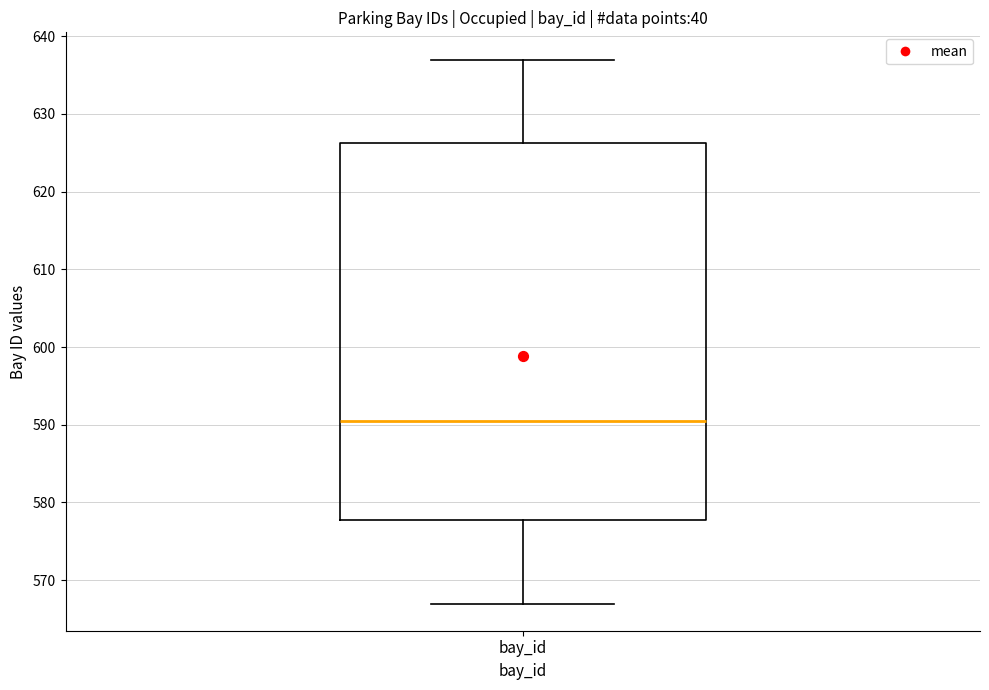

Read this box plot against the y-axis: the position of the median line, the range covered by the box, and the ends of both whiskers. The values are not printed on the chart, so give them approximately, as read against the axis.

median 591, box 578 to 626, whiskers 567 to 637